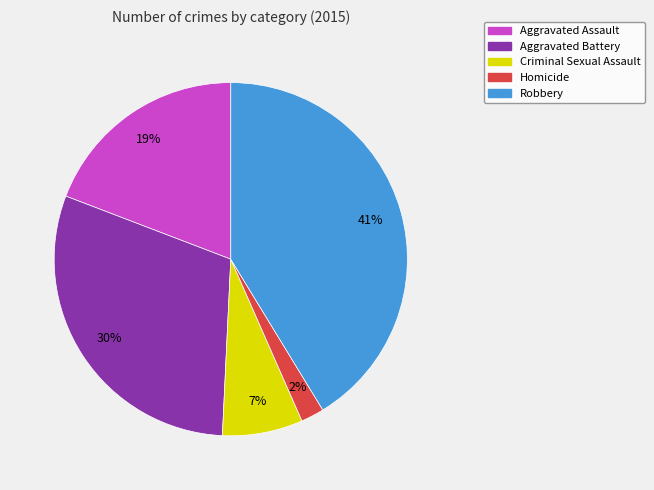

Does Criminal Sexual Assault represent more than half of the total?

No